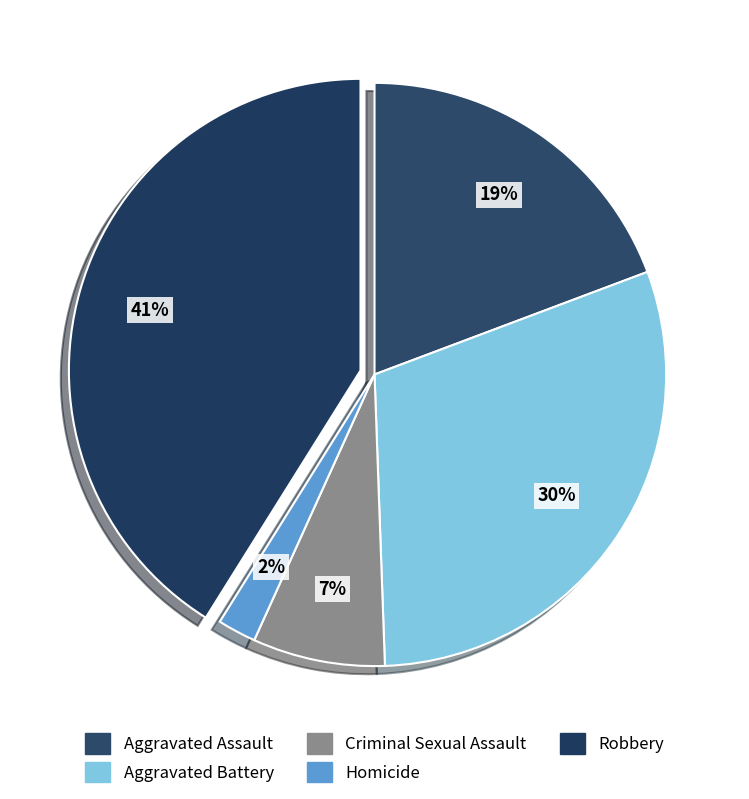

To the nearest percent, what portion does Homicide represent?

2%